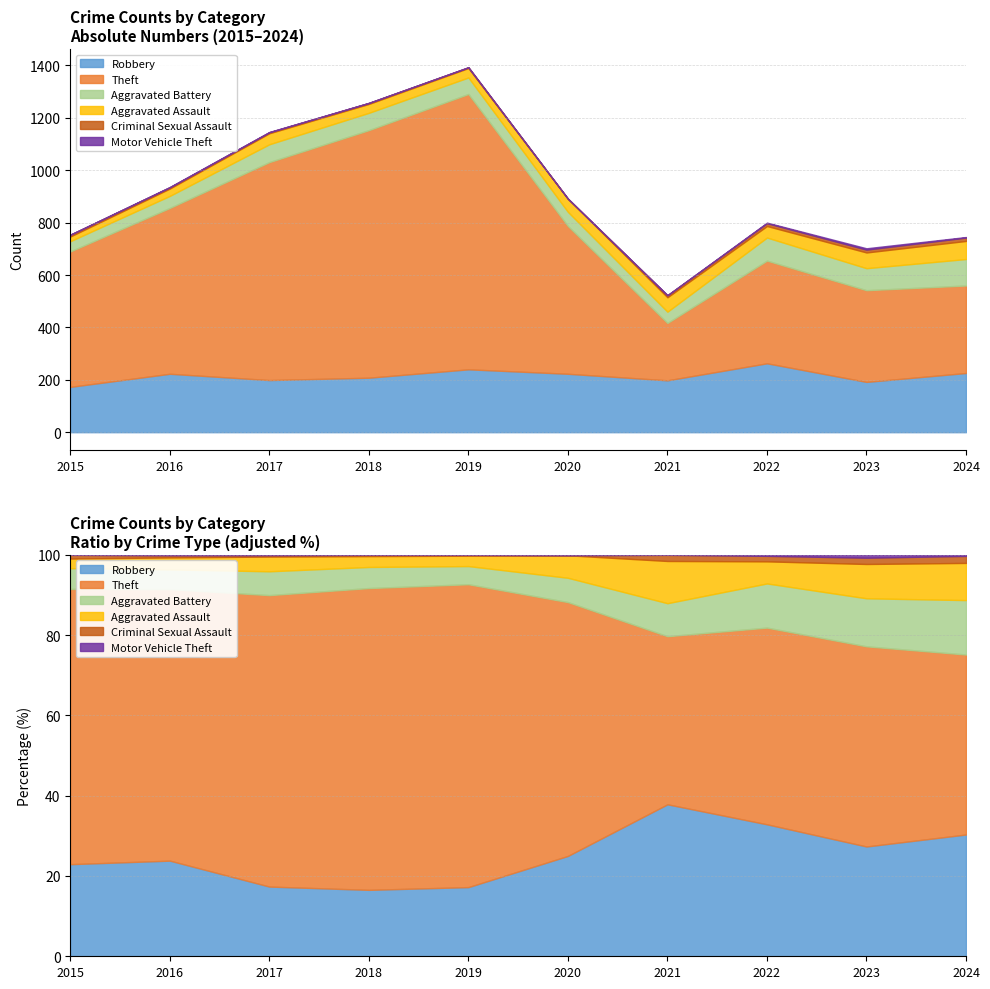

True or false: Criminal Sexual Assault and Aggravated Battery cross at least once.

False